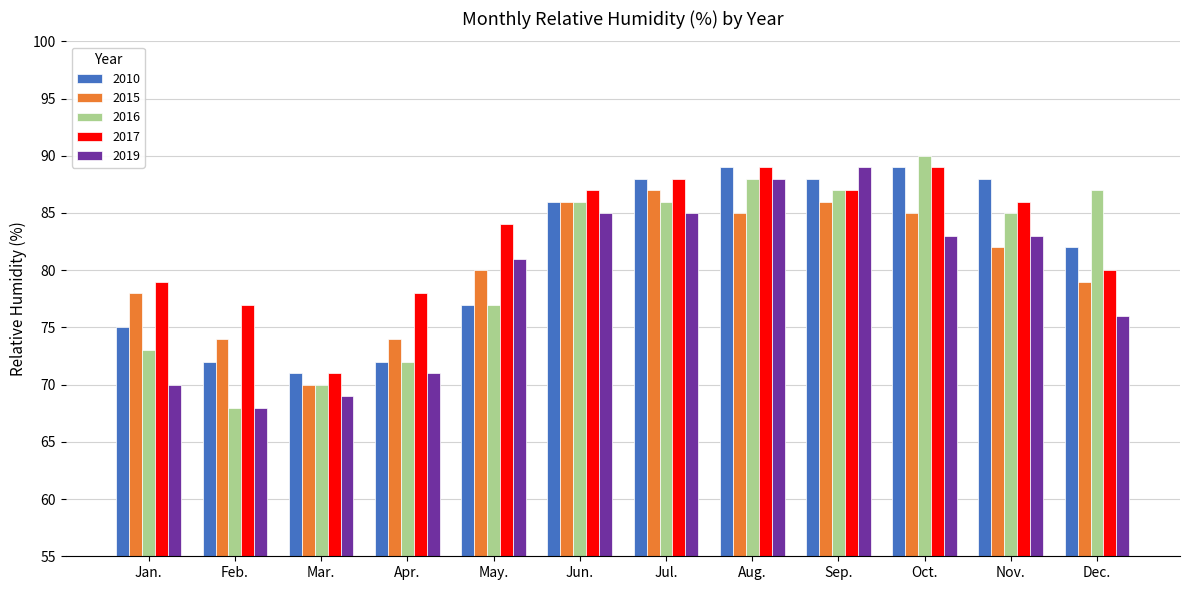

What is the sum of the 2016 values at Jan. and Feb.?

141